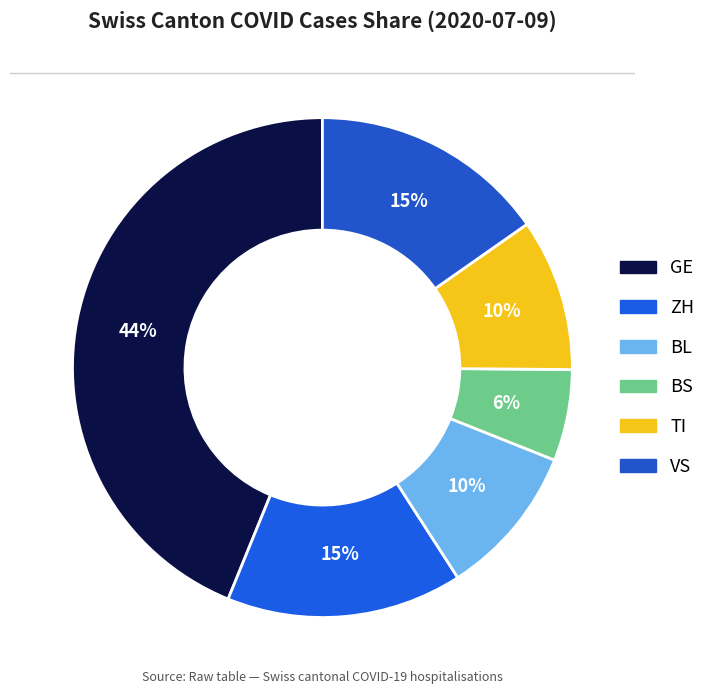

Is the sum of GE and TI greater than half?

Yes